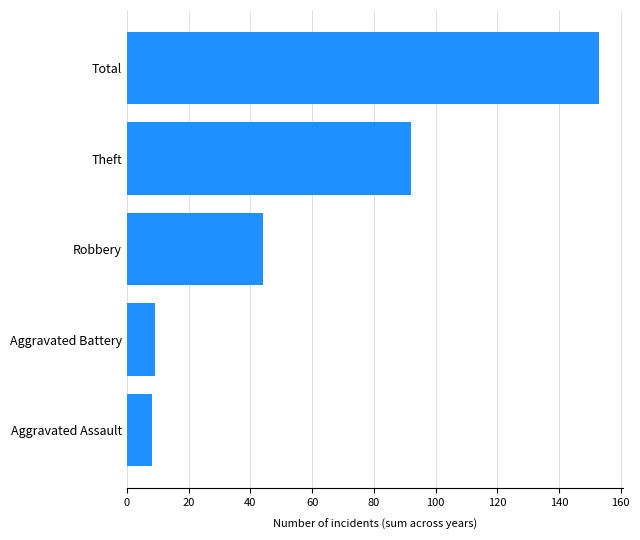

How many values are below 44?

2